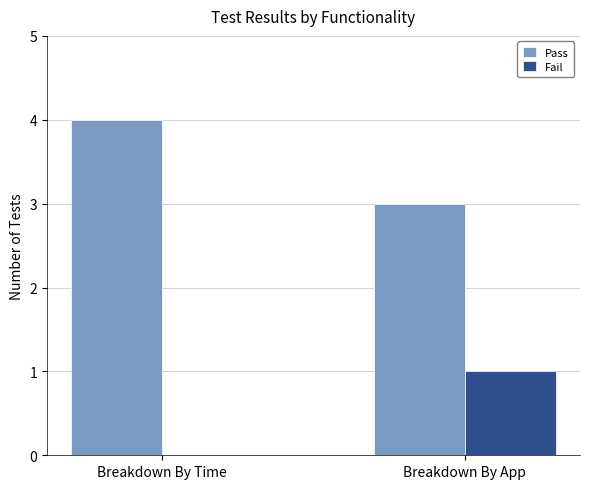

What is the sum of all Pass values?

7